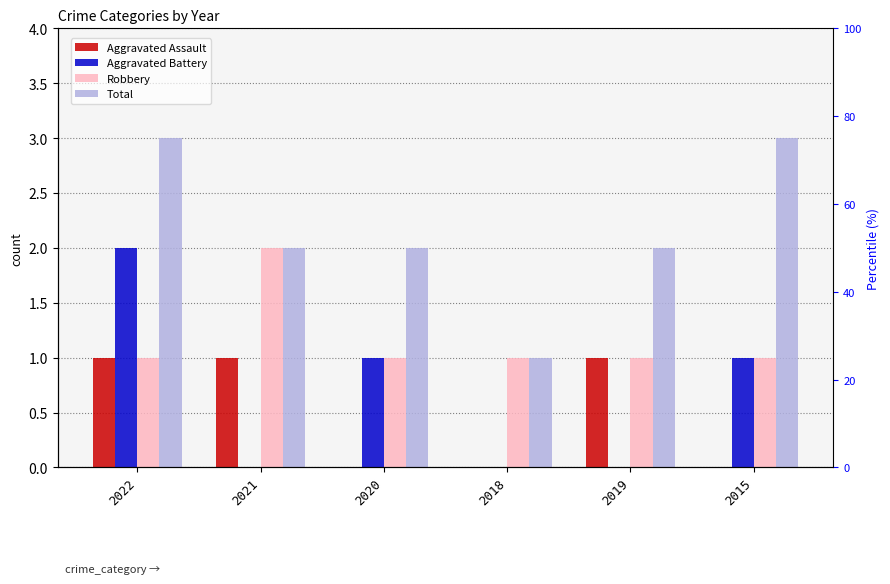

Which series has the largest range (max minus min)?

Aggravated Battery